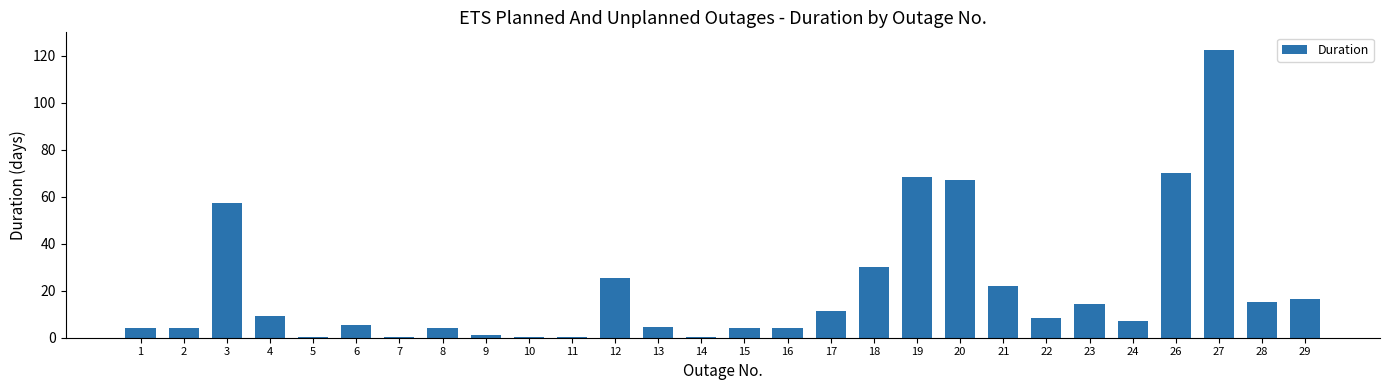

At which label is the value closest to 61?

3